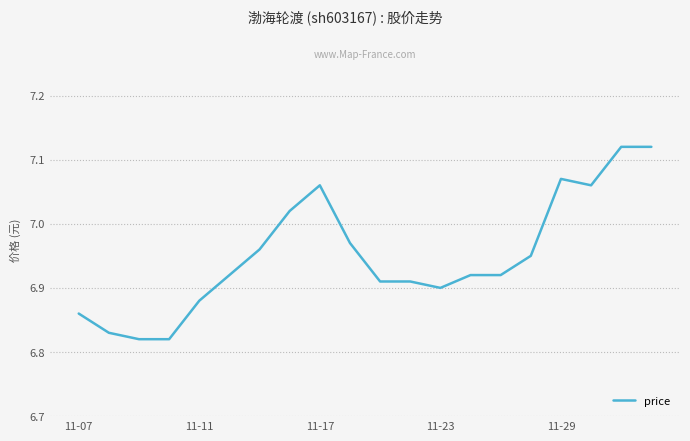

What is the difference between the maximum and minimum values?

0.3